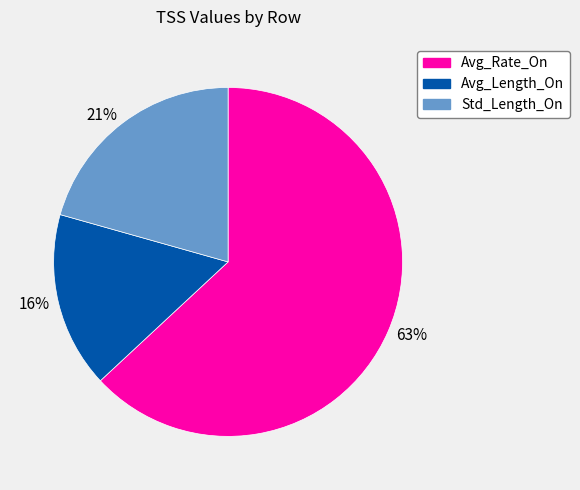

Is the sum of Std_Length_On and Avg_Rate_On greater than half?

Yes